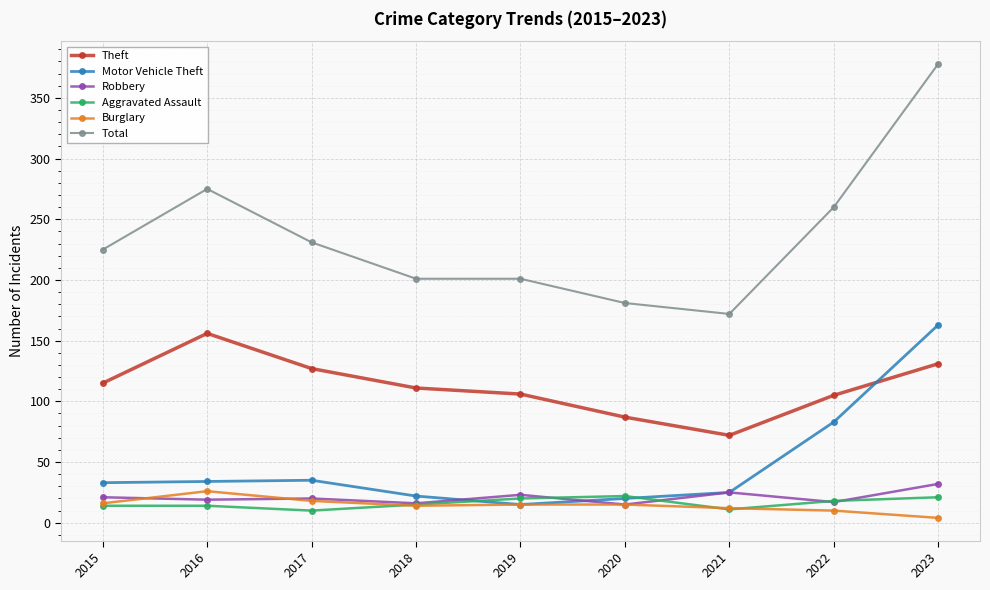

What is the value of the Motor Vehicle Theft point at the 1st from the left?

33